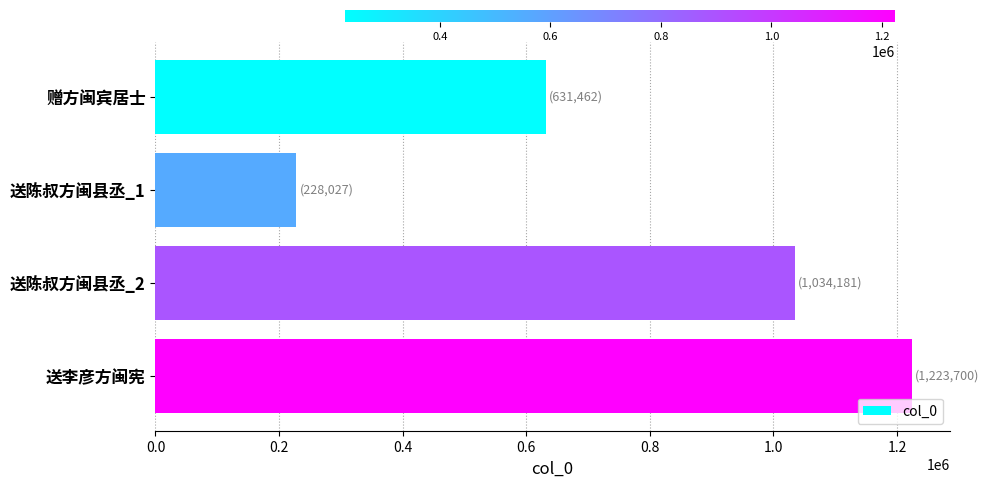

Reading top to bottom, transcribe all the data shown in this chart.

631462	228027	1034181	1223700